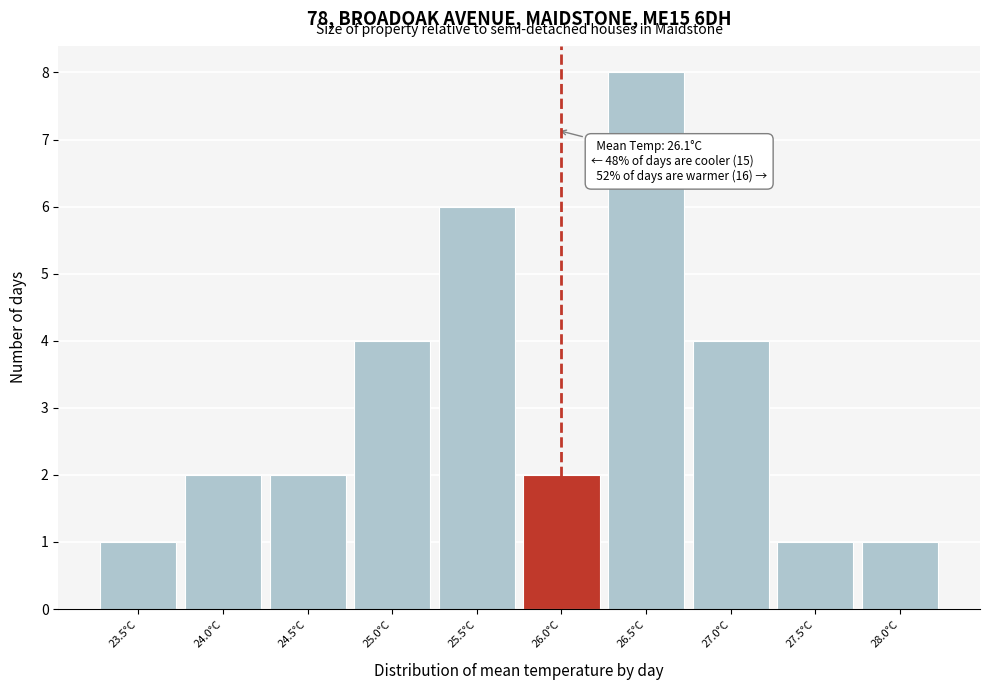

Reading left to right, transcribe all the data shown in this chart.

23.5°C=1	24.0°C=2	24.5°C=2	25.0°C=4	25.5°C=6	26.0°C=2	26.5°C=8	27.0°C=4	27.5°C=1	28.0°C=1